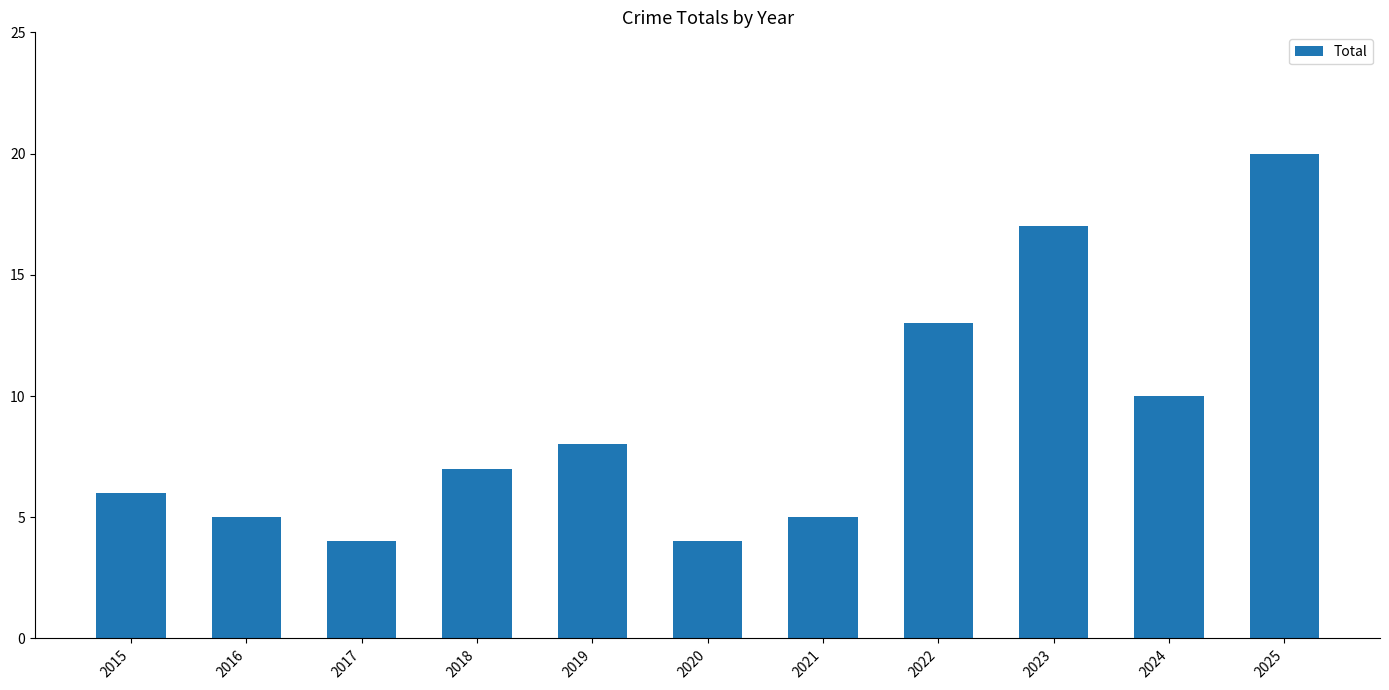

At which label is the value closest to 12?

2022